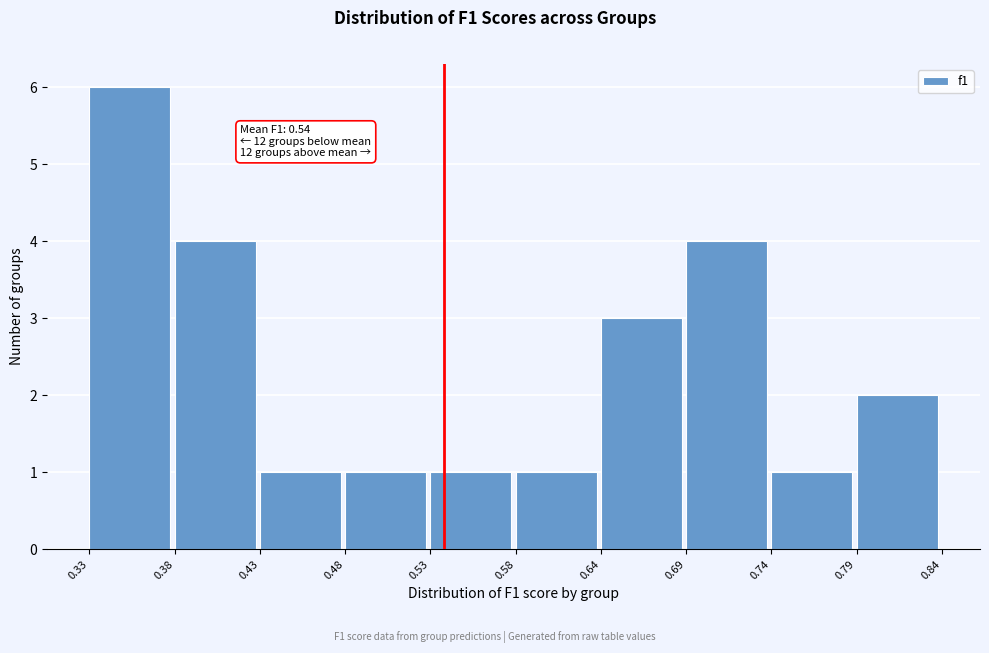

Which range on the x-axis has the tallest bar?

0.33 to 0.38